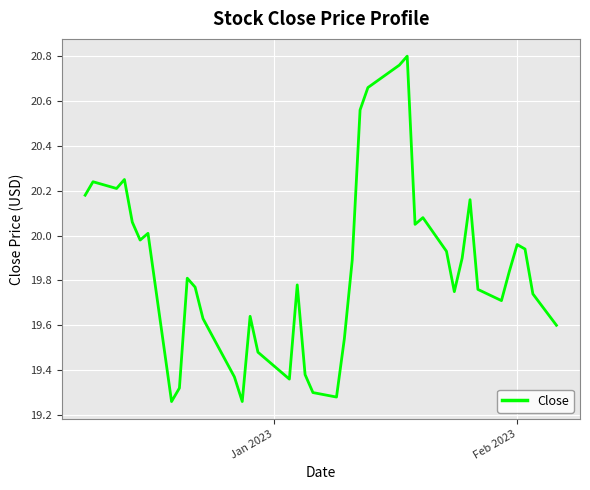

What is the difference between the maximum and minimum values?

1.5